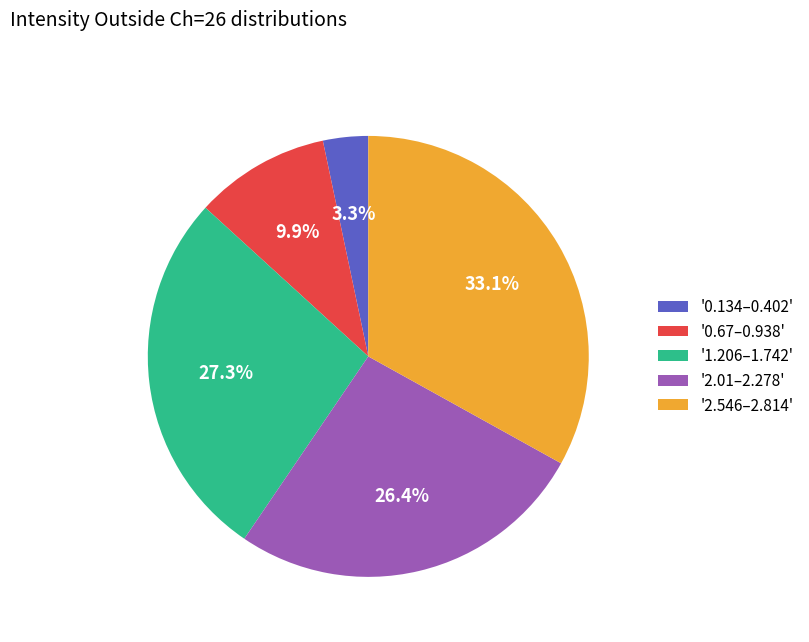

Rank the categories by value from highest to lowest.

'2.546–2.814', '1.206–1.742', '2.01–2.278', '0.67–0.938', '0.134–0.402'